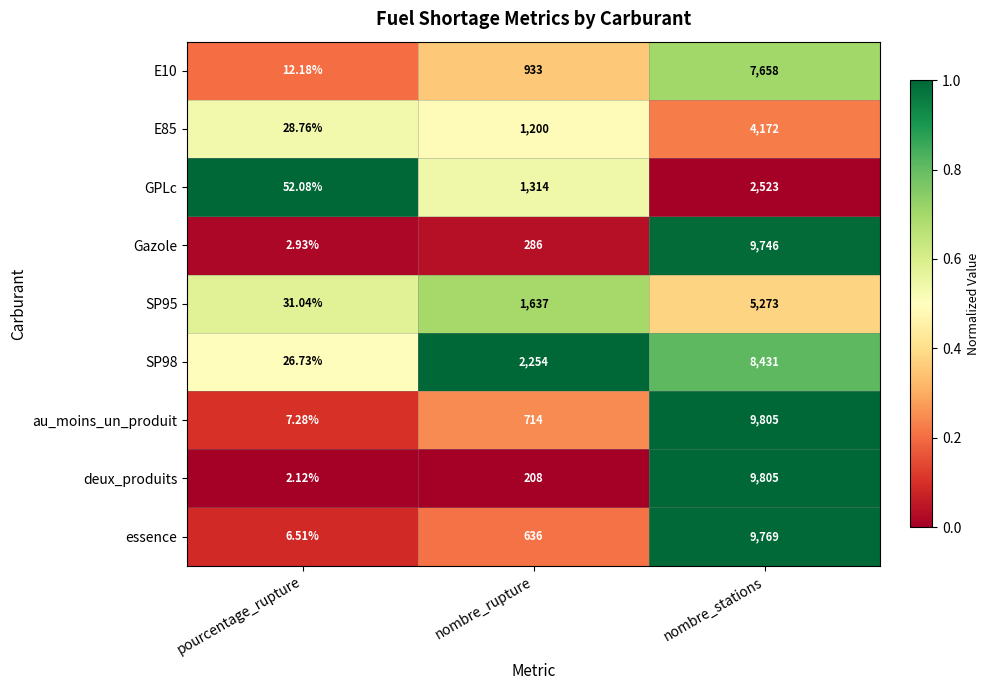

Which category has the lowest value in the E10 series?

pourcentage_rupture